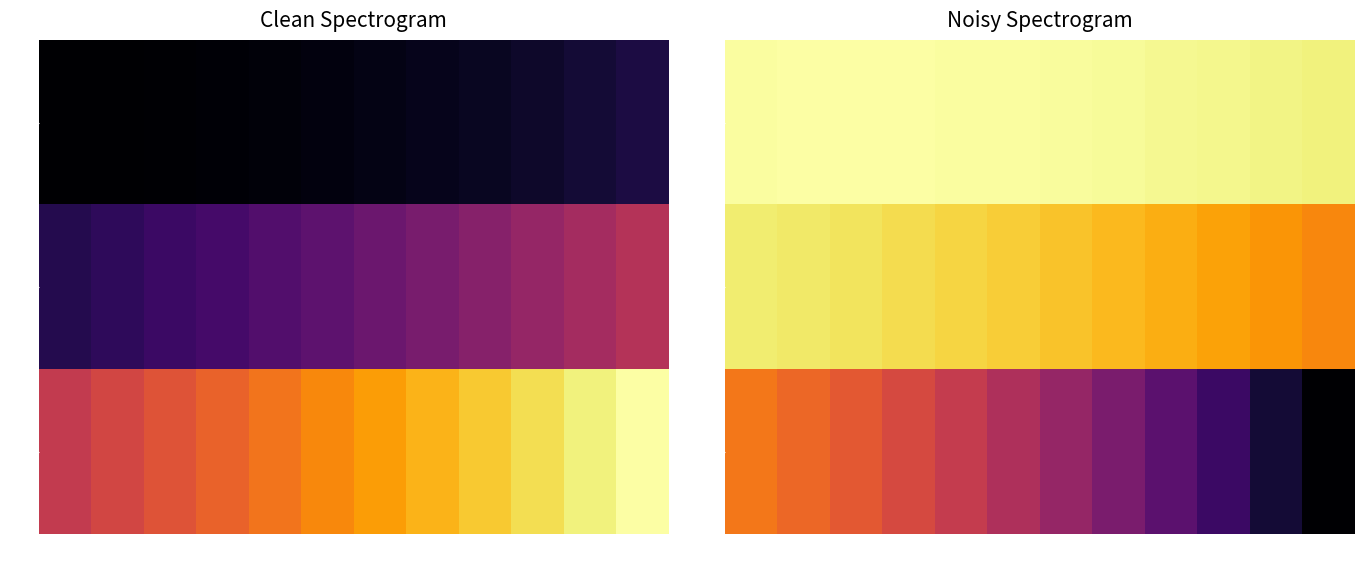

What is the total value across all series at 7?

0.4